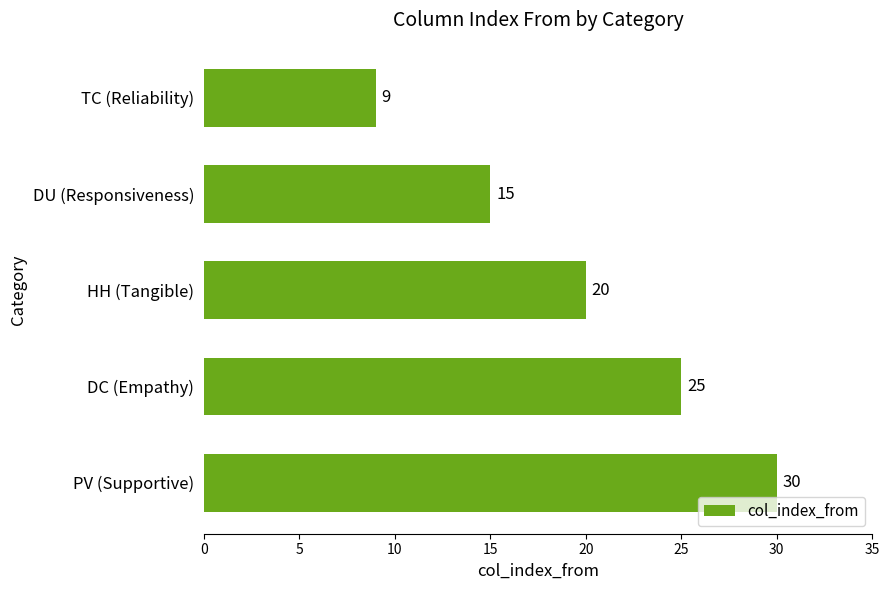

What is the change in value from DU (Responsiveness) to DC (Empathy)?

+10